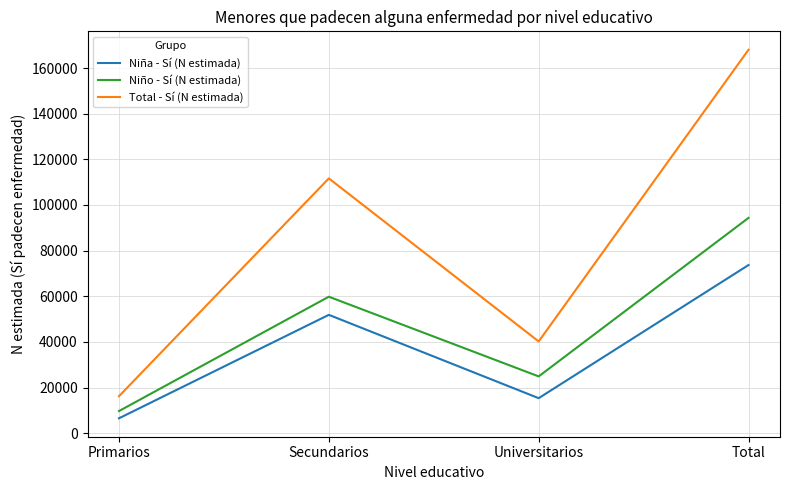

Does the chart display data point markers on the line(s)?

No